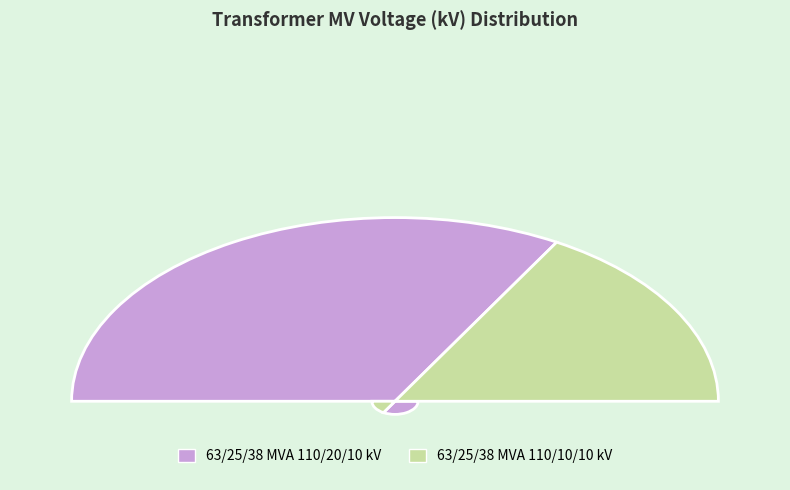

Rank the categories by value from highest to lowest.

63/25/38 MVA 110/20/10 kV, 63/25/38 MVA 110/10/10 kV